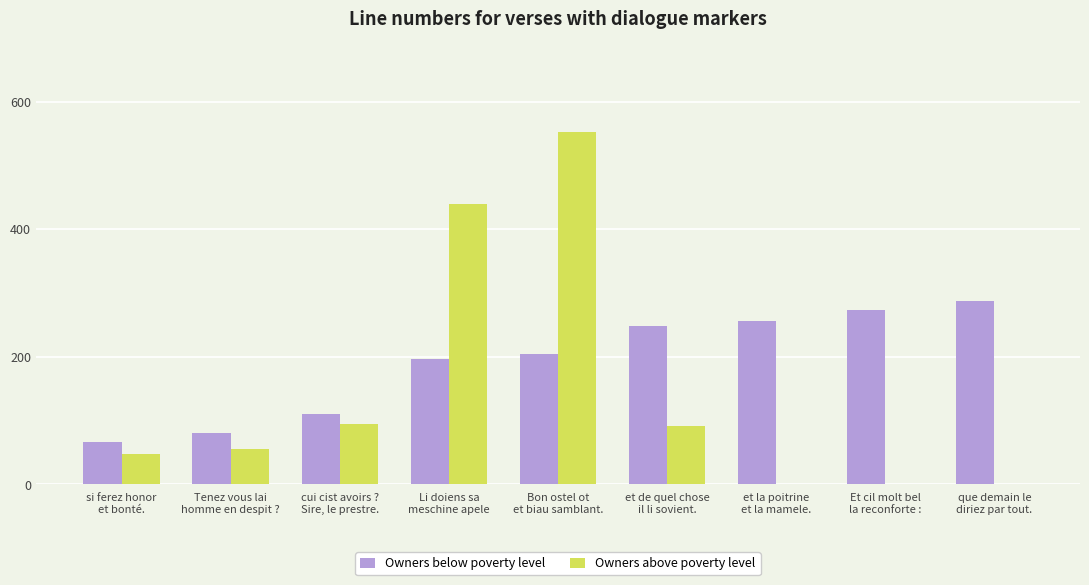

What is the difference between the Owners above poverty level values at que demain le
diriez par tout. and Bon ostel ot
et biau samblant.?

552